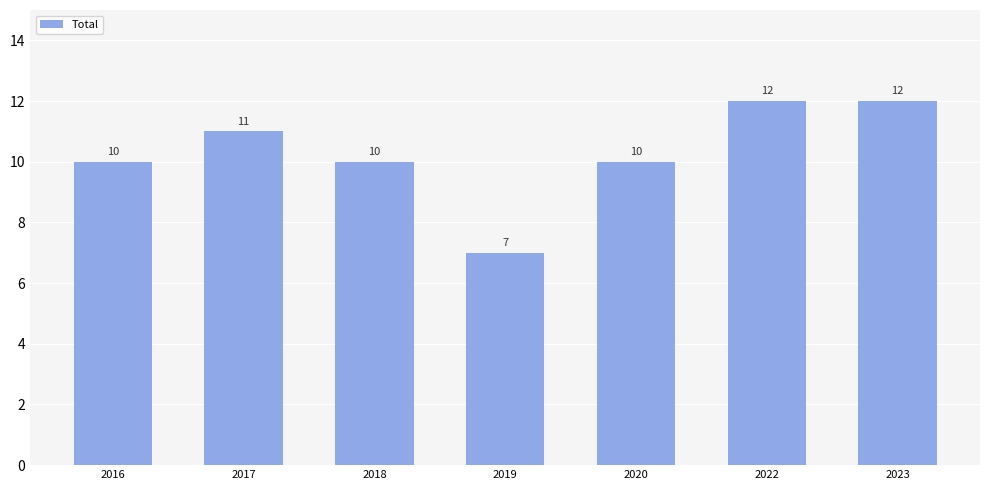

The value at 2019 is 4. True or false?

False